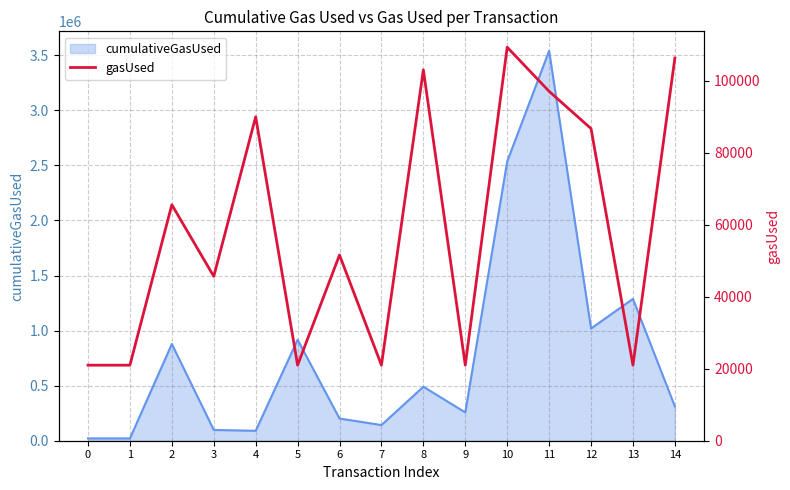

How many interior local valleys (lower than both neighbors) does the data have?

5